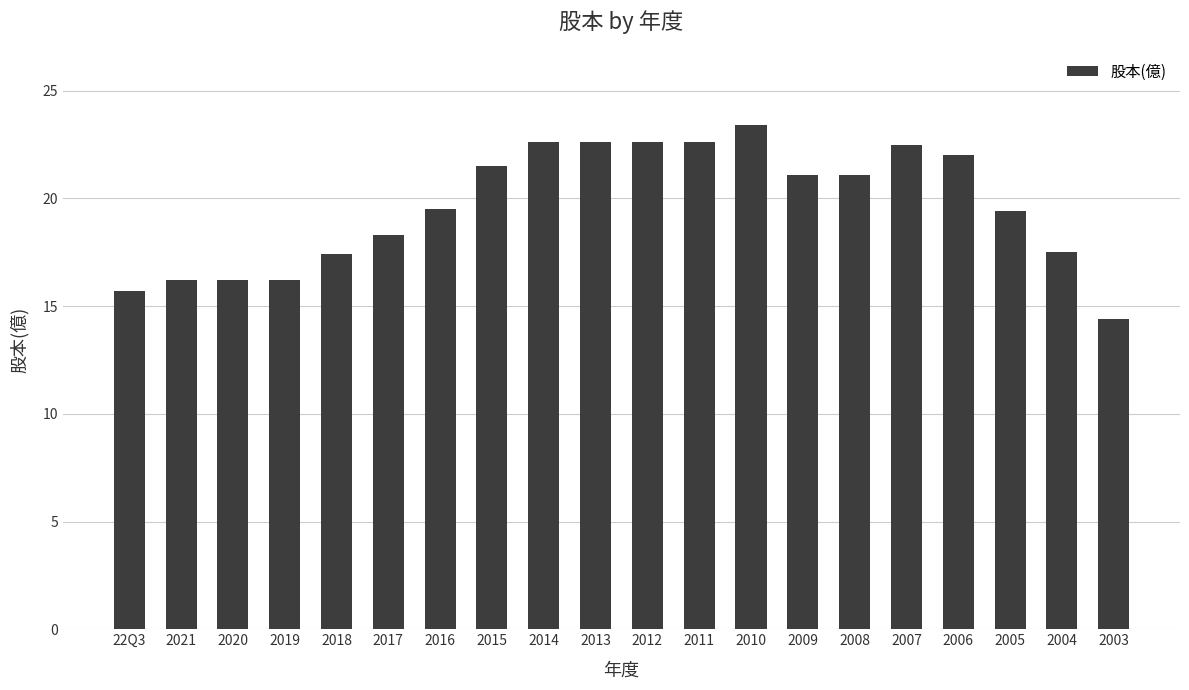

Are the bars grouped side by side (vs. stacked)?

No